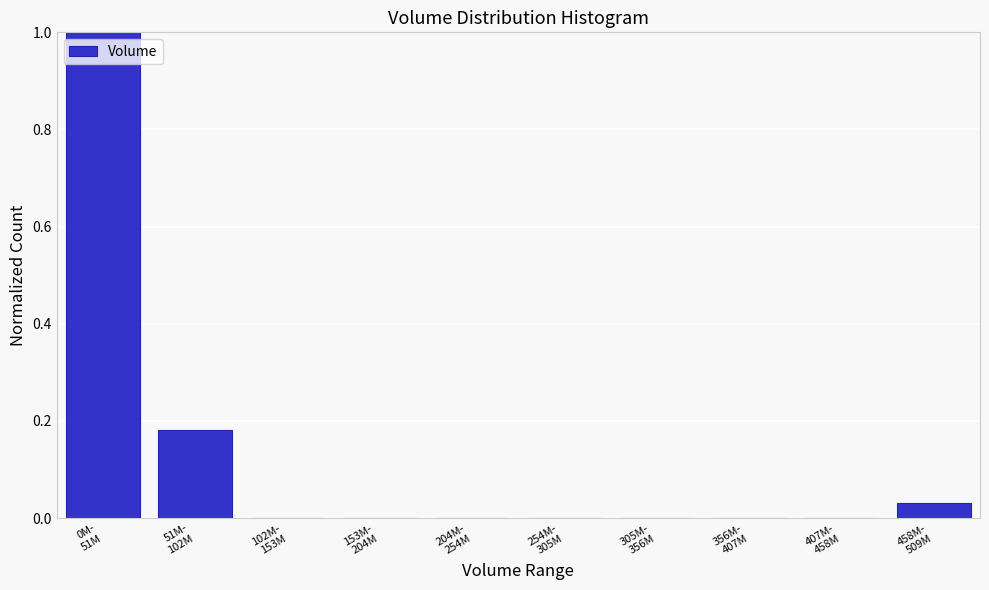

What is the sum of all values?

1.2